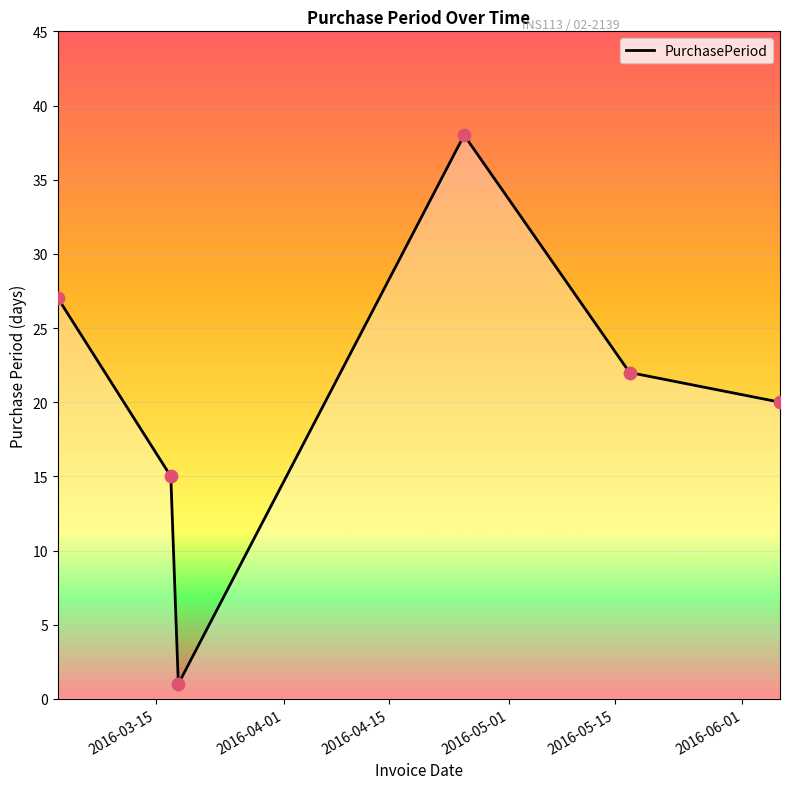

How many interior local peaks (higher than both neighbors) does the data have?

1